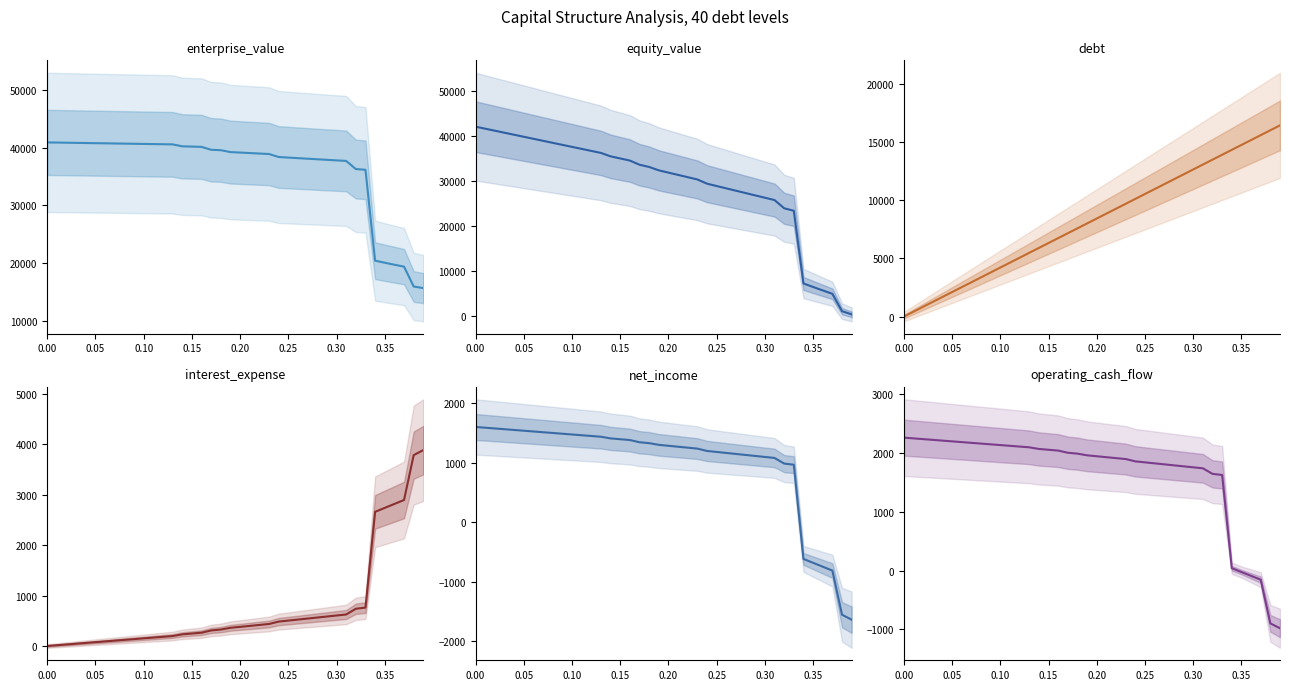

What is the difference between the second highest and minimum values in the operating_cash_flow series?

3229.2